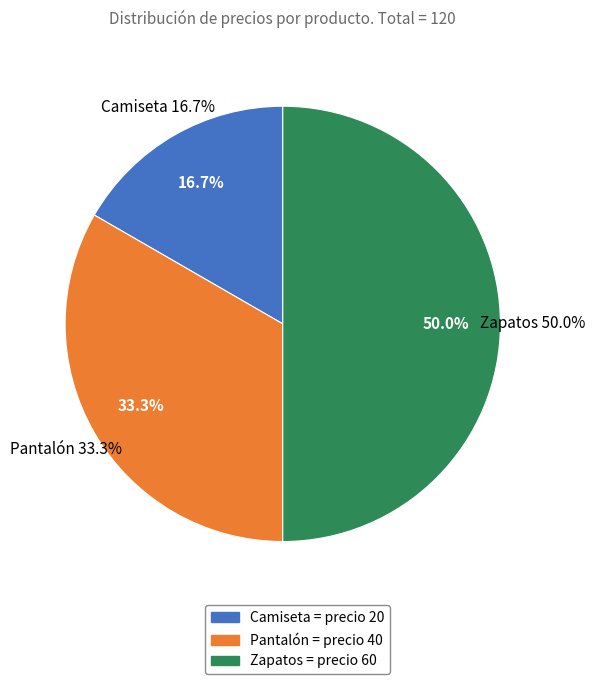

To the nearest percent, what is the combined percentage of Pantalón and Zapatos?

83%